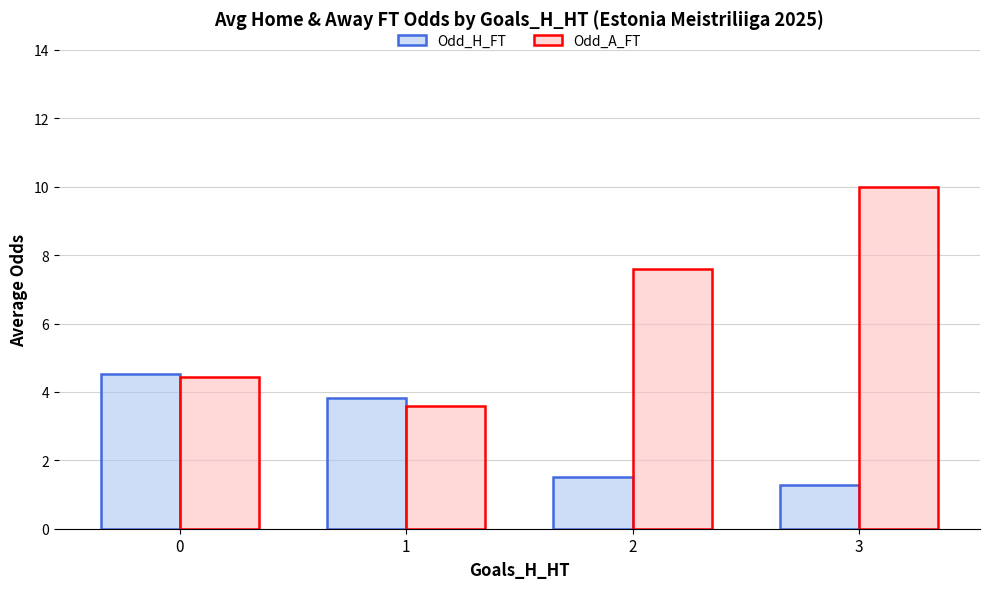

What is the difference between the highest and lowest values at 1?

0.2